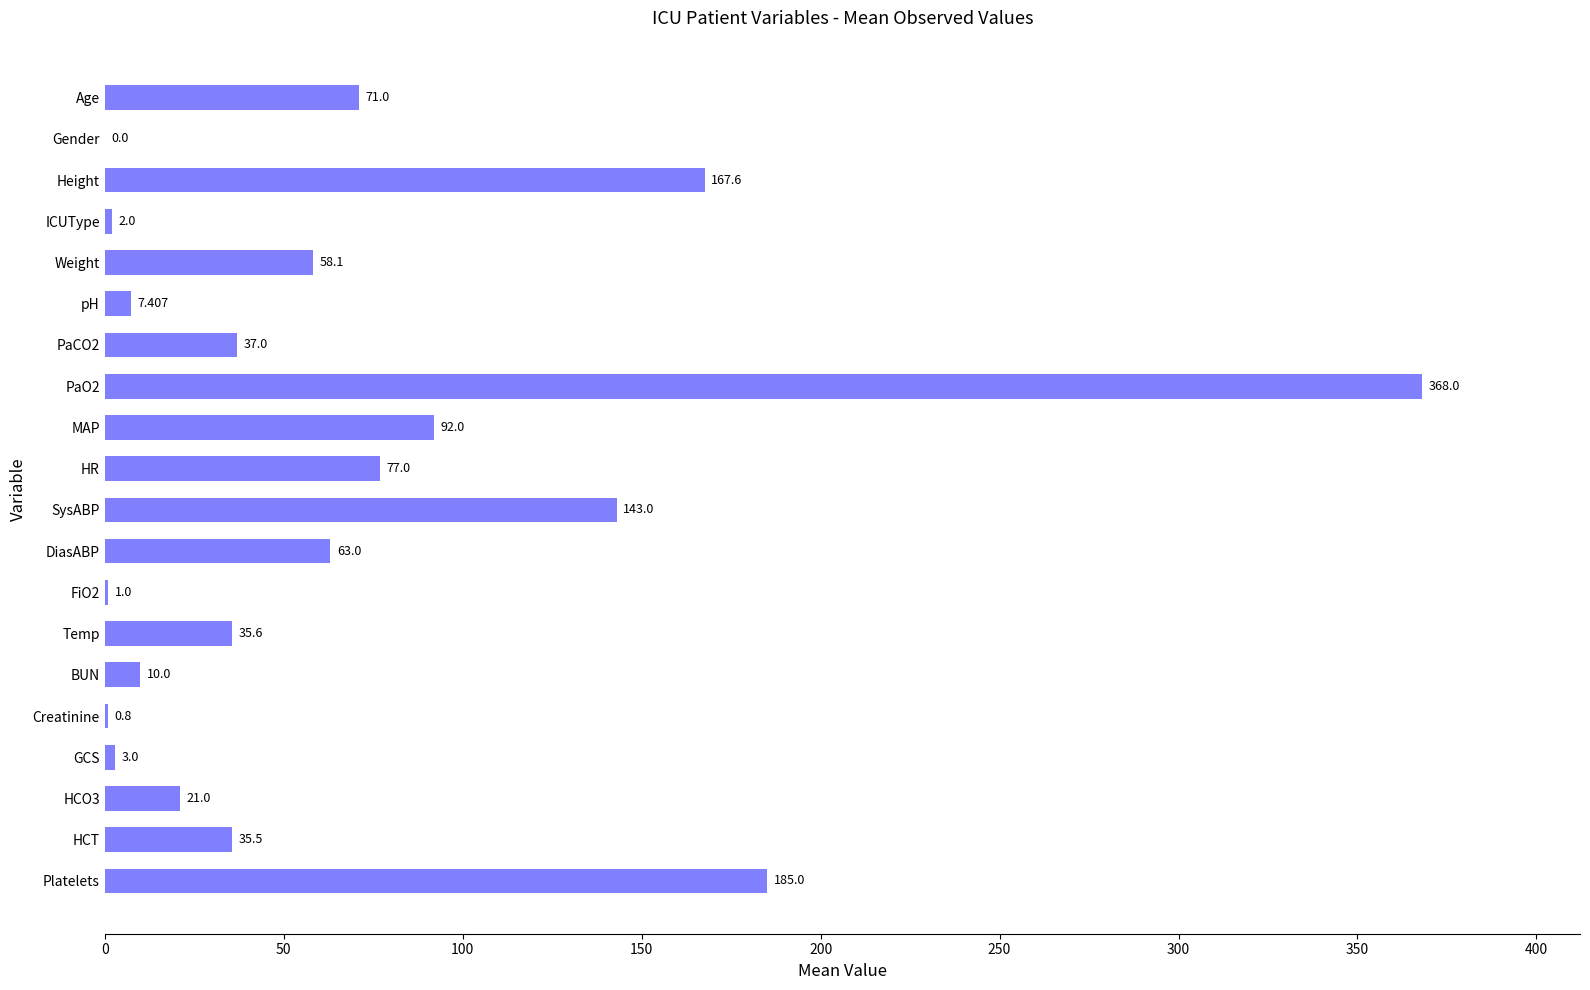

Which has a higher value, Height or MAP?

Height